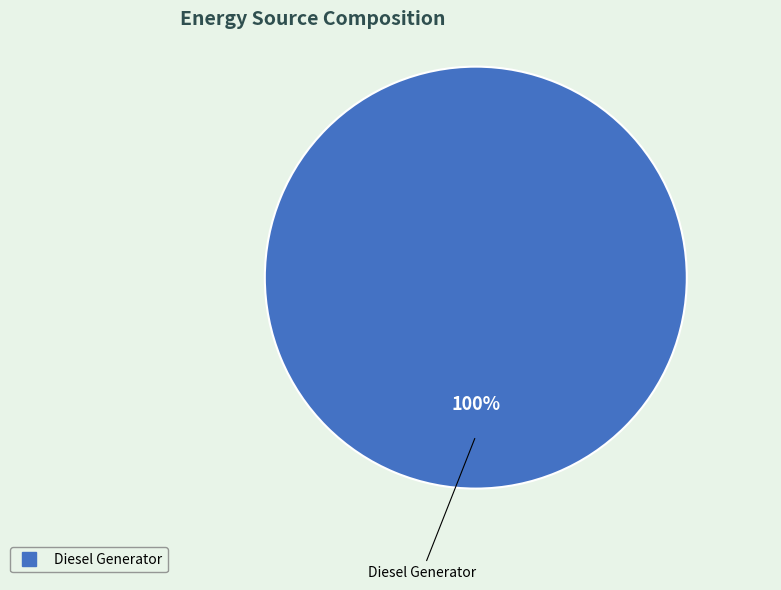

Is there any slice that represents more than half of the pie?

Yes